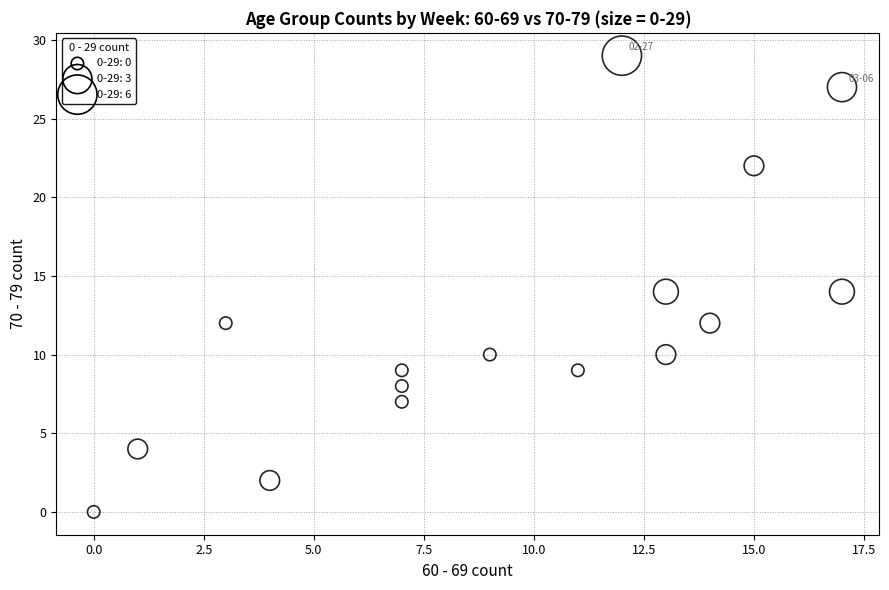

What is the range of Y values (max minus min)?

29